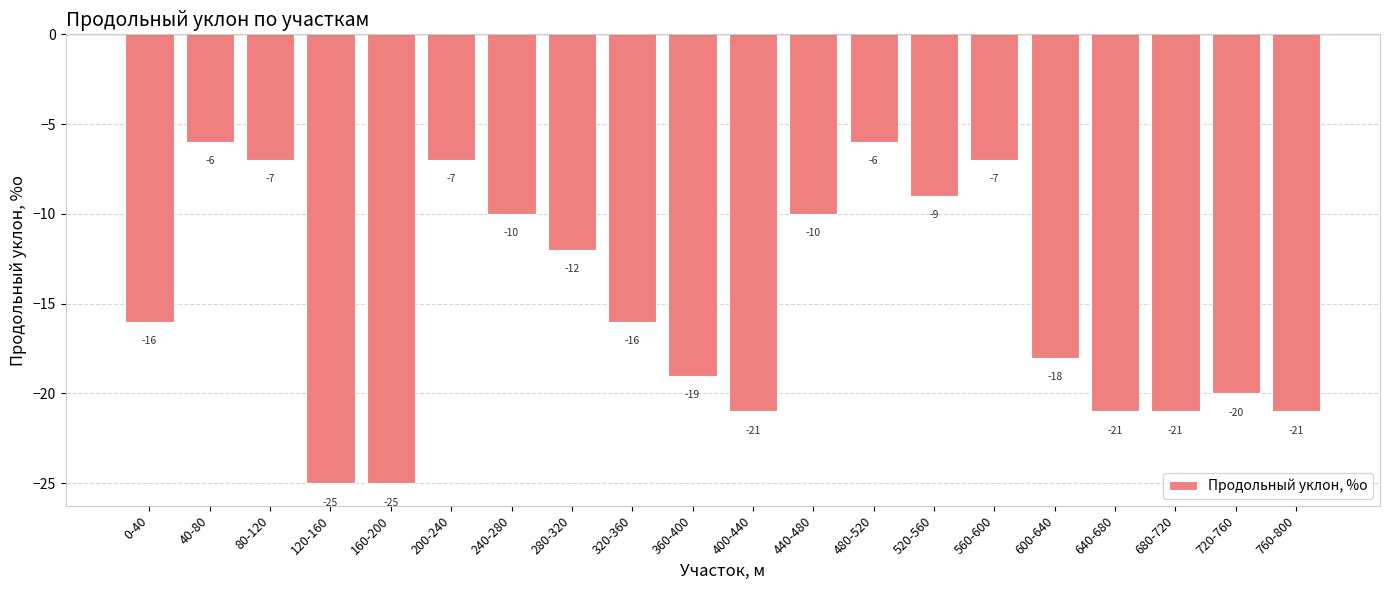

How many distinct data groups are displayed?

1